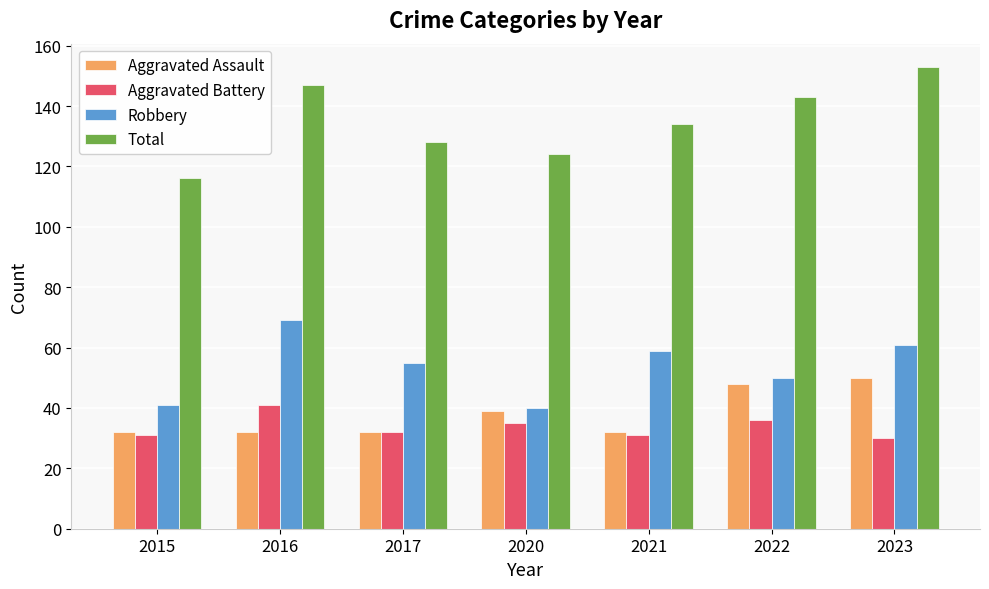

What is the total value across all series at 2015?

220